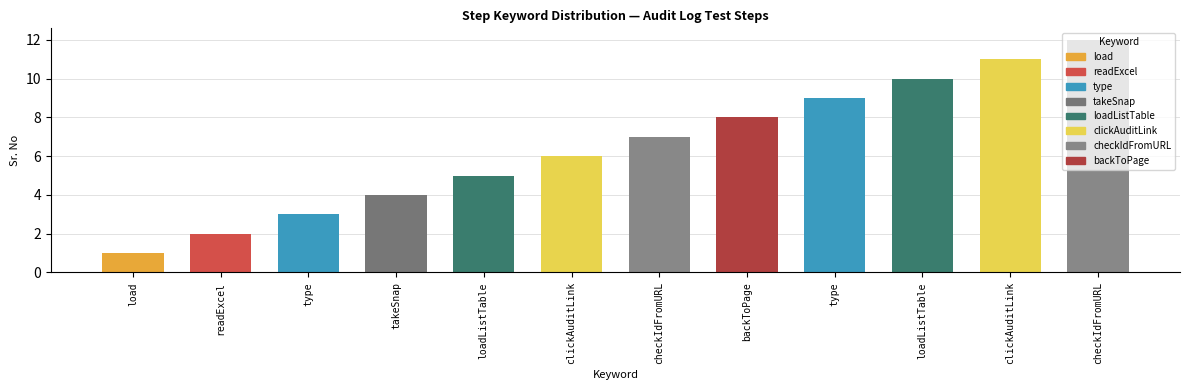

List the labels in order of value, largest first.

checkIdFromURL, clickAuditLink, loadListTable, type, backToPage, checkIdFromURL, clickAuditLink, loadListTable, takeSnap, type, readExcel, load